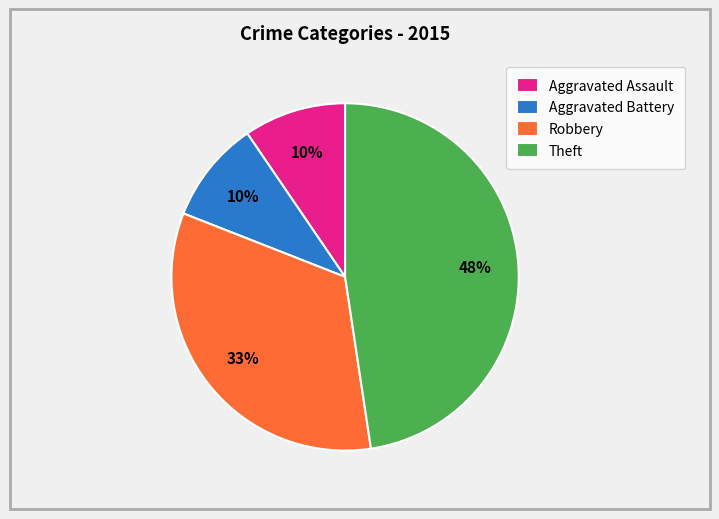

Which category has the biggest portion of the pie?

Theft